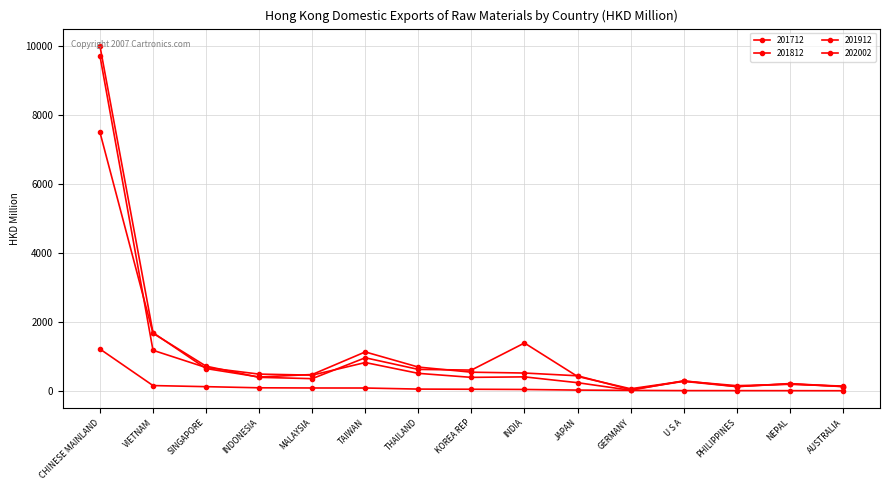

Reading left to right, extract all data points from this chart.

201712: 7511.3	1682.3	728.8	404.7	366.4	971.9	634.8	615.0	1400.0	430.4	73.4	294.2	163.1	202.6	151.6
201812: 10016.2	1700.4	659.3	414.2	486.8	1141.3	702.3	553.8	529.6	449.9	47.5	288.4	134.7	224.3	138.8
201912: 9728.5	1189.4	688.5	498.3	468.4	833.9	520.3	403.9	418.1	249.8	30.6	303.7	137.8	214.8	135.9
202002: 1226.3	166.3	134.3	101.4	95.9	95.1	63.9	59.3	53.0	35.0	26.0	20.0	19.4	18.3	16.7